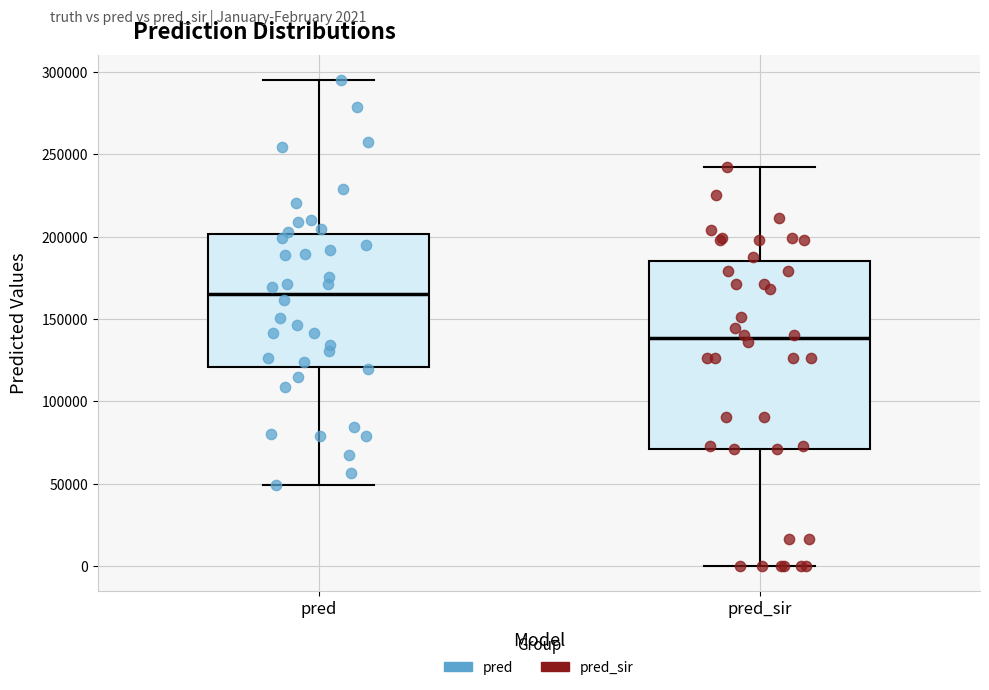

Comparing the boxes themselves (not the whiskers), which one is the tallest?

pred_sir